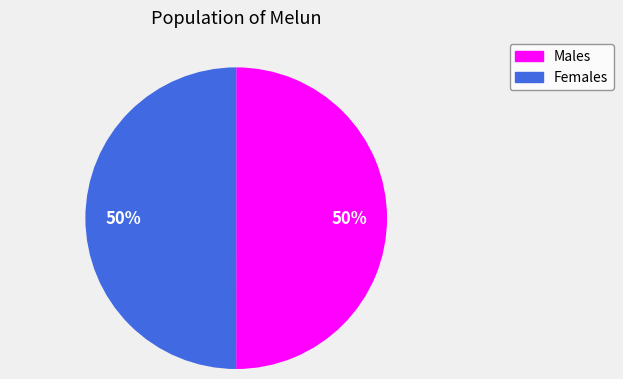

To the nearest percent, what is the average slice percentage?

50%